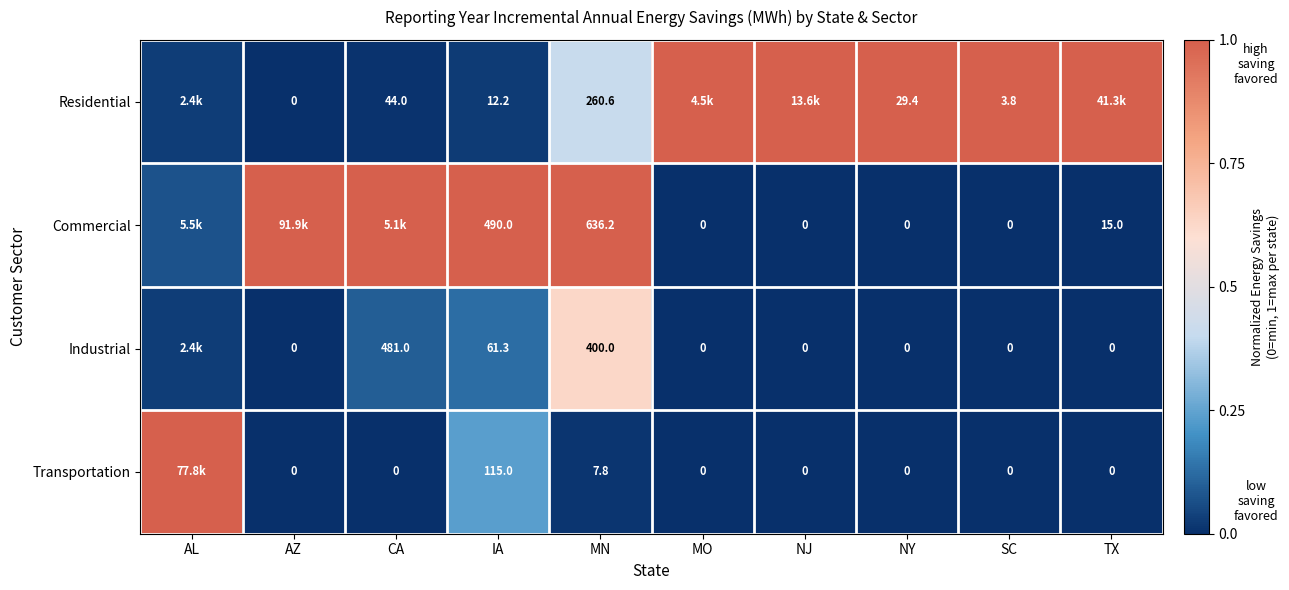

Is the value of Residential at IA greater than the value of Commercial at MO?

Yes